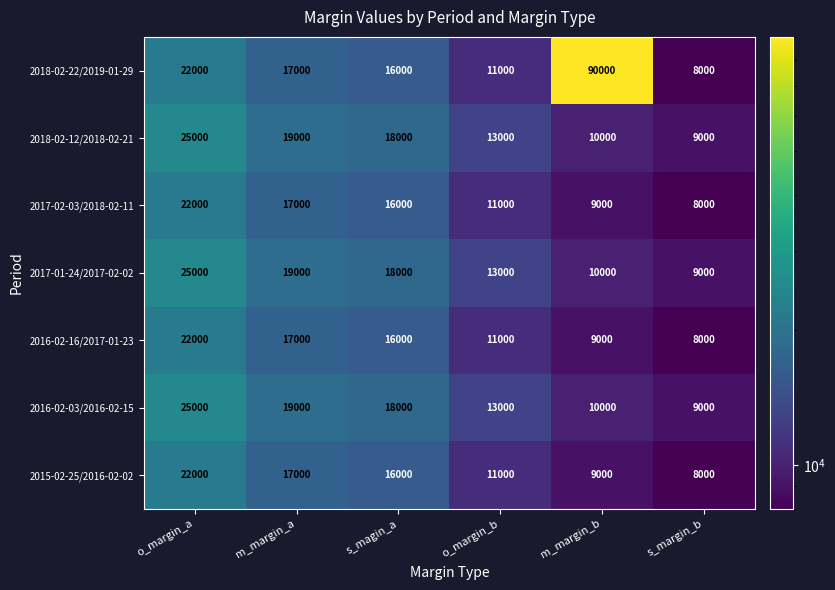

What is the spread (max minus min) of values at o_margin_b?

2000